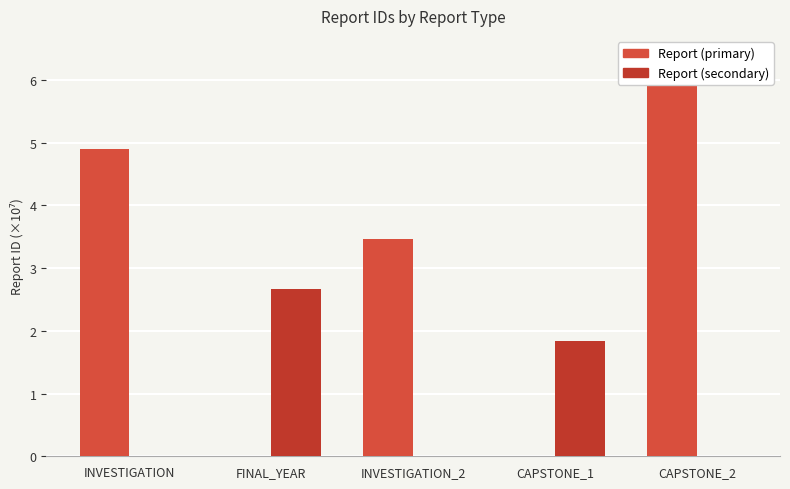

Rank the series by their average value, from lowest to highest.

Report (secondary), Report (primary)